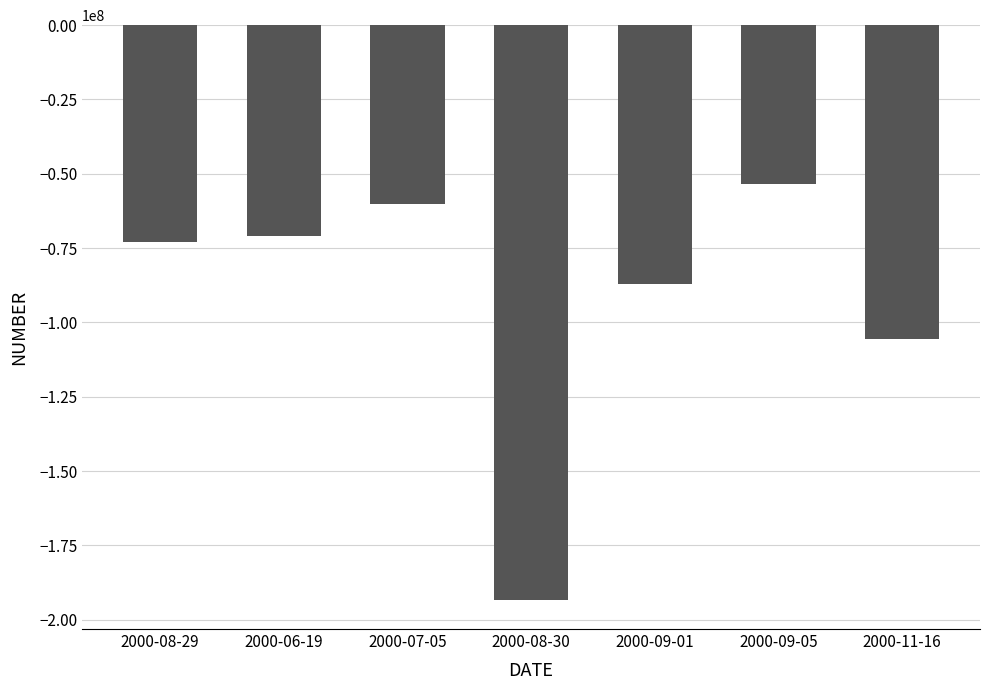

True or false: the data shows -72954000 at 2000-08-29.

True